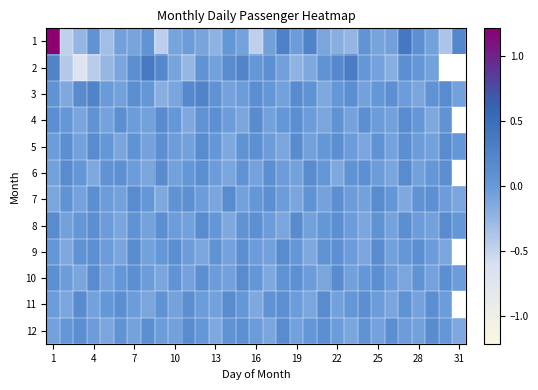

At which category is the sum across all series the highest?

1